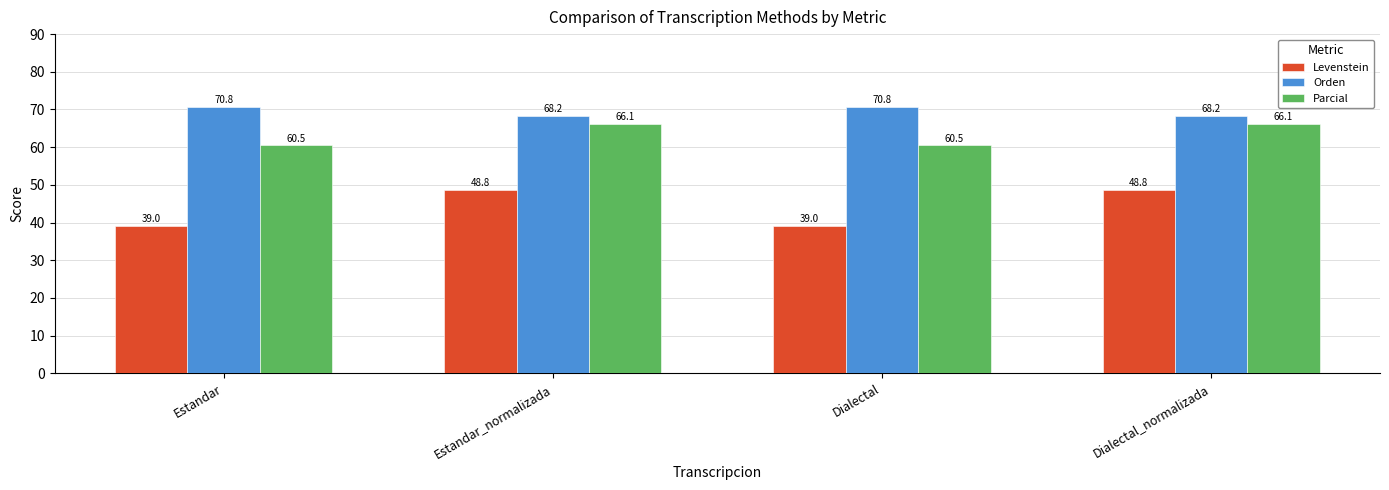

Rank the series by their average value, from lowest to highest.

Levenstein, Parcial, Orden